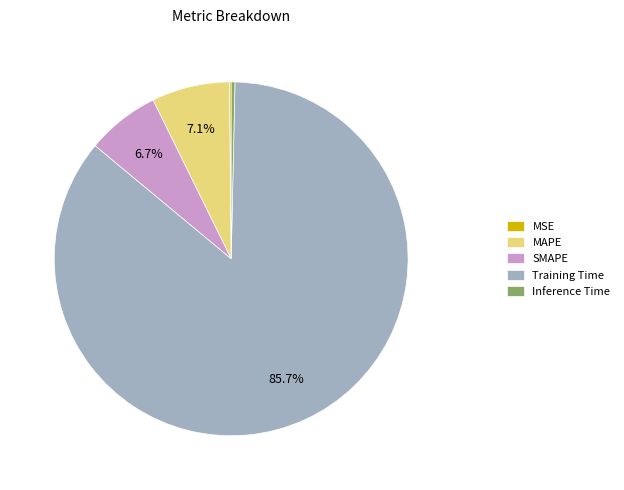

Which category has the biggest portion of the pie?

Training Time